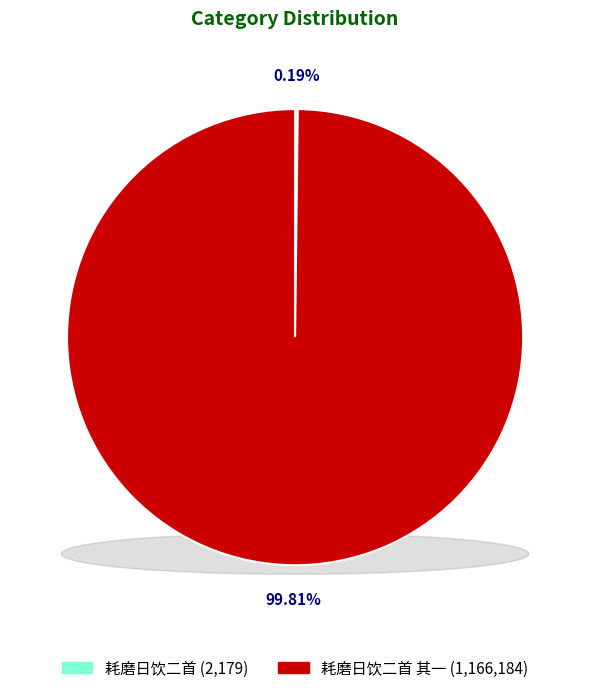

What is the change in value from 耗磨日饮二首 to 耗磨日饮二首 其一?

+1164005